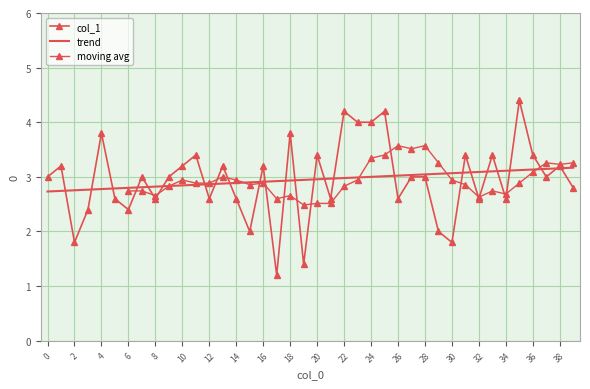

What is the change in value from 35 to 36?

-1.0